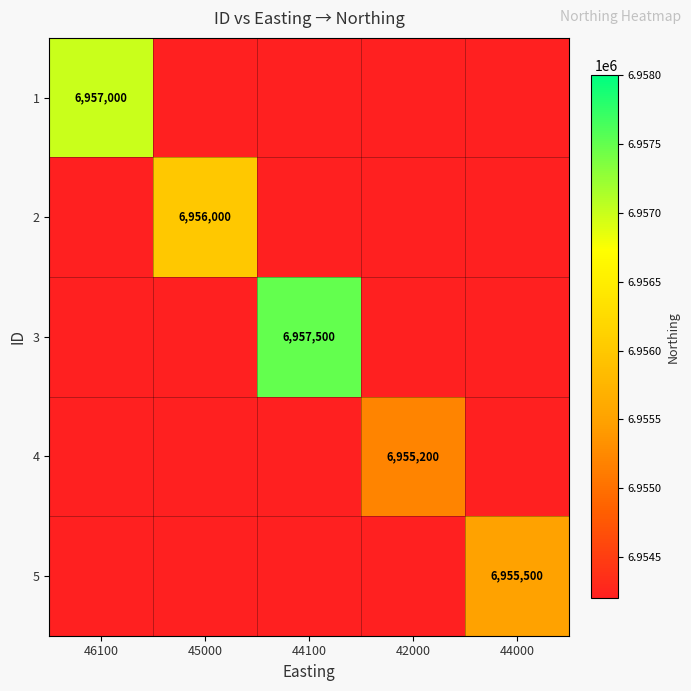

At how many categories does at least one series exceed 6956019?

2